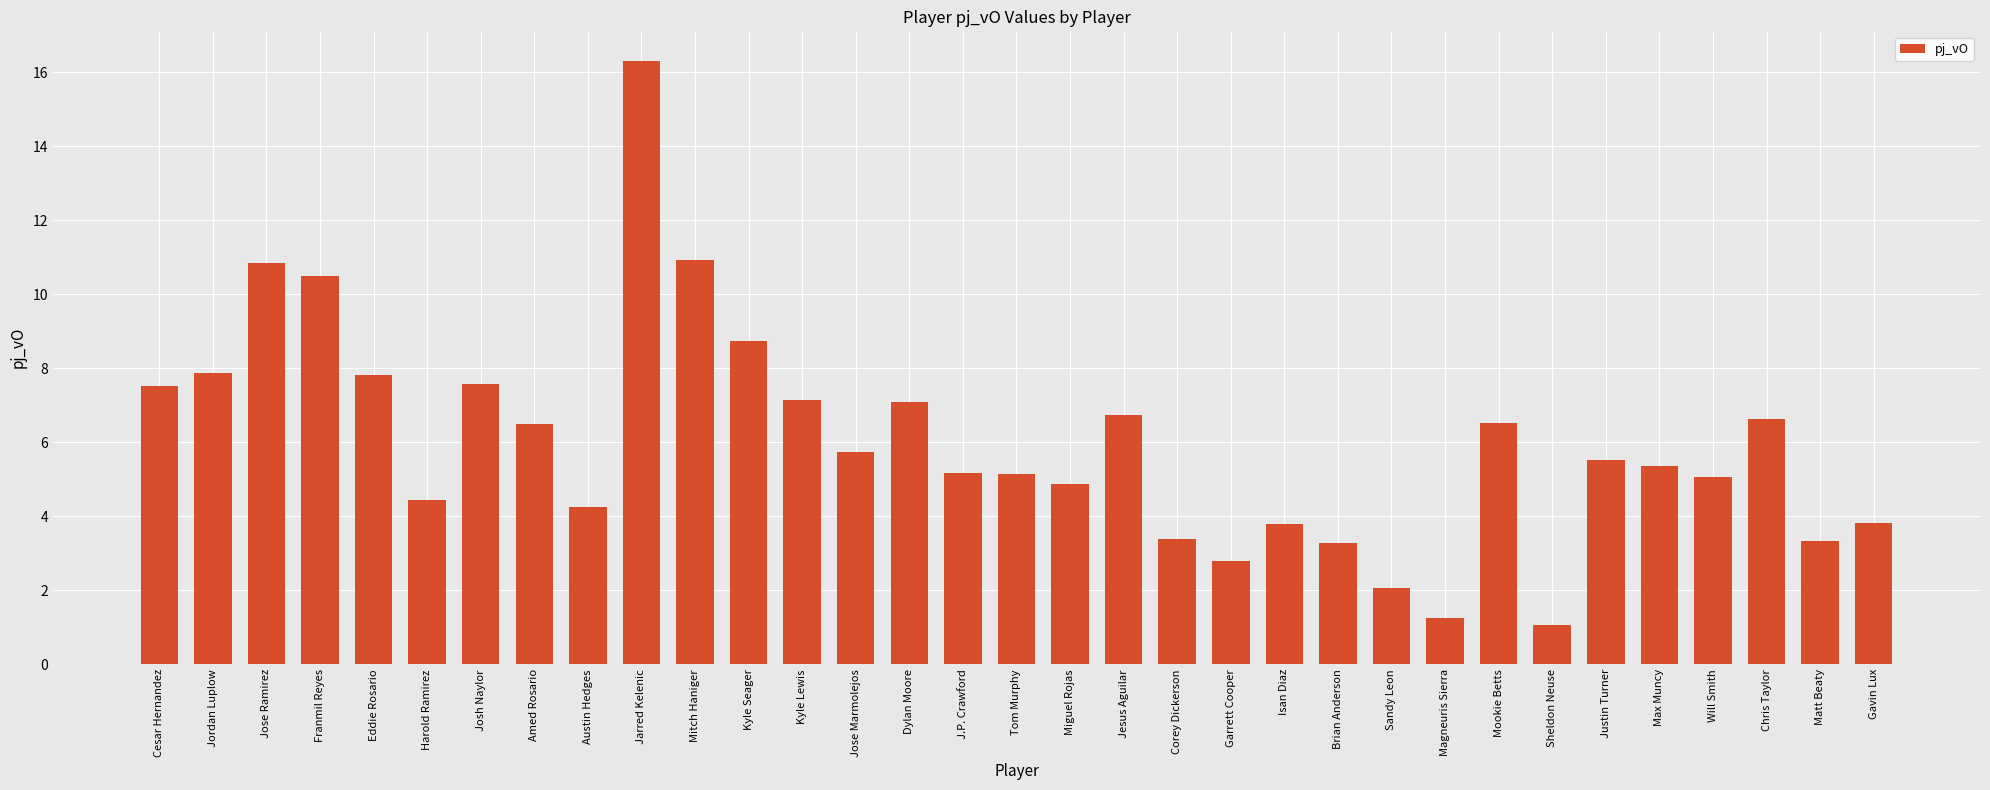

What is the maximum value shown in the chart?

16.3